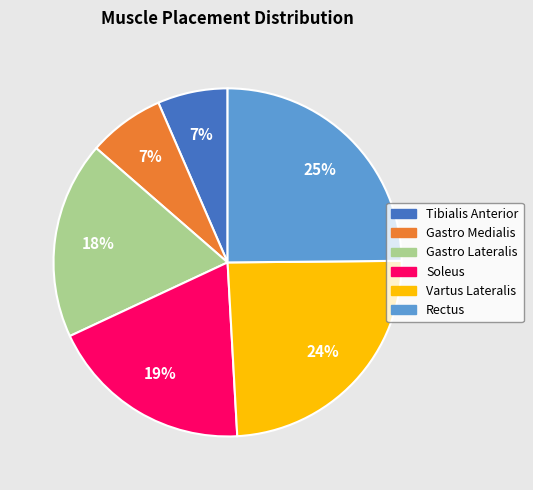

To the nearest percent, what percentage of the pie is Tibialis Anterior?

7%